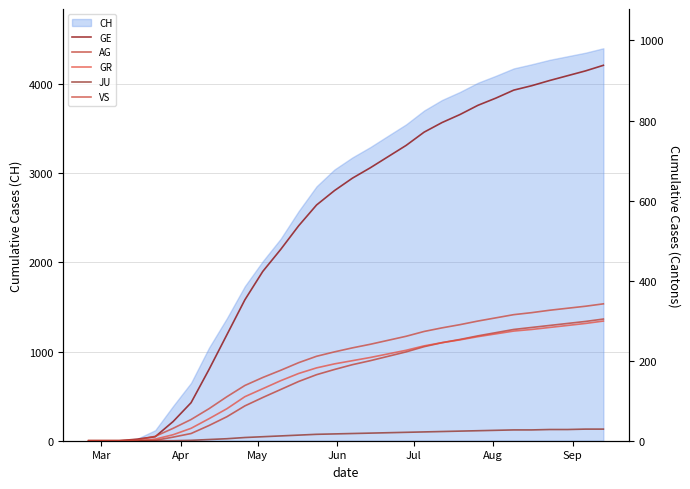

What is the maximum value for CH?

4400